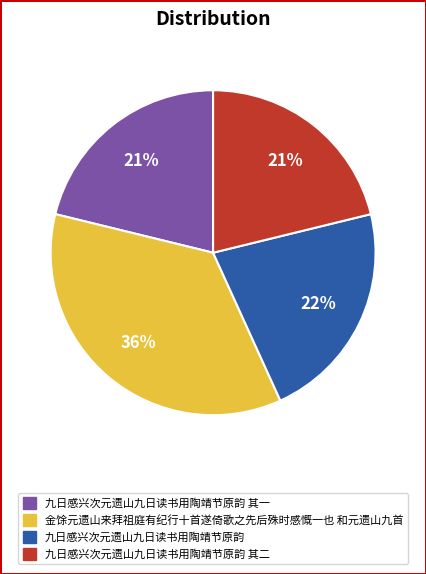

Is there a majority slice in this chart?

No